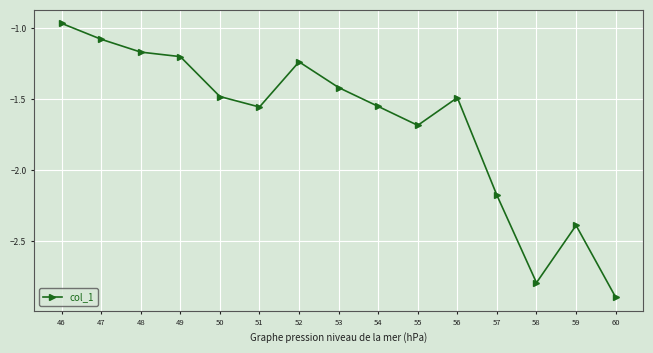

The chart shows a value of -2.2 at 57. True or false?

True